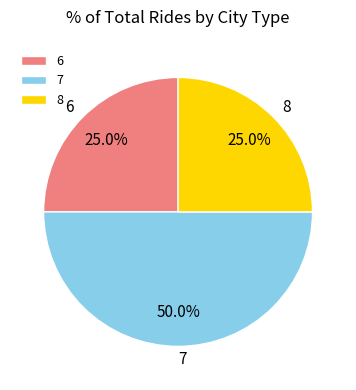

To the nearest percent, what is the combined percentage of 6 and 7?

75%